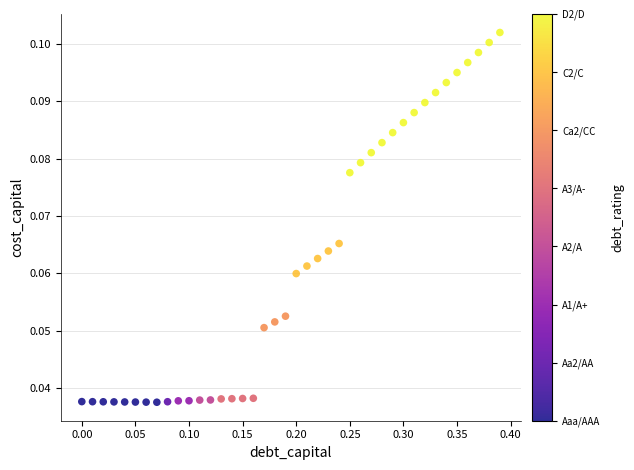

What is the range of X values (max minus min)?

0.4